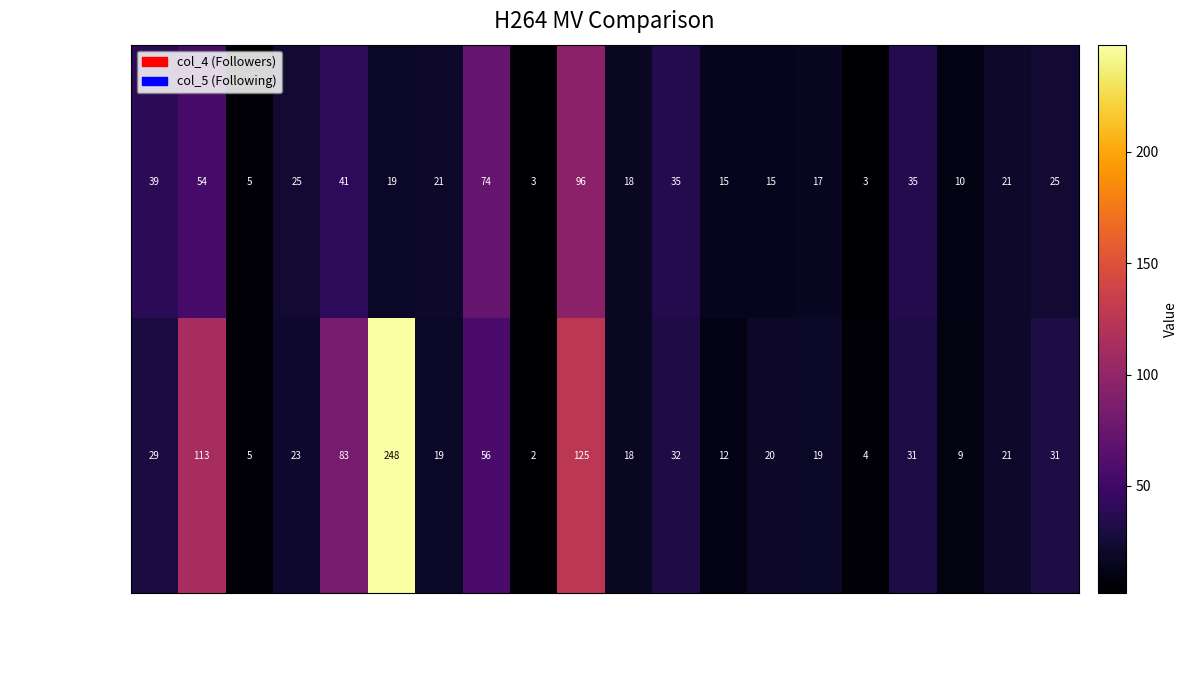

At how many categories does at least one series exceed 72?

5